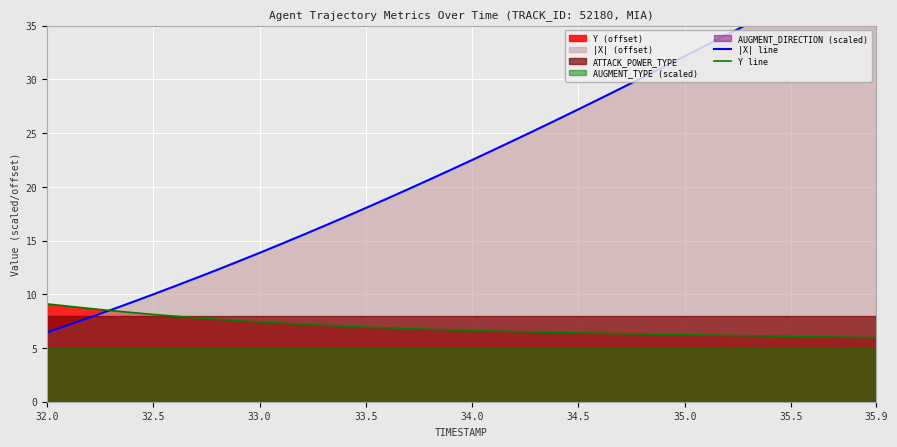

Reading left to right, list all the values displayed in this chart.

|X| line: 6.4	7.1	7.8	8.5	9.3	10.0	10.7	11.5	12.3	13.1	13.9	14.7	15.5	16.3	17.2	18.0	18.9	19.8	20.7	21.6	22.5	23.4	24.4	25.3	26.2	27.2	28.2	29.2	30.2	31.2	32.2	33.2	34.2	35.2	36.2	37.2	38.2	39.2	40.2	41.2
Y line: 9.1	8.9	8.7	8.5	8.3	8.1	8.0	7.8	7.7	7.5	7.4	7.3	7.2	7.1	7.0	6.9	6.9	6.8	6.7	6.7	6.6	6.6	6.5	6.5	6.4	6.4	6.4	6.3	6.3	6.3	6.2	6.2	6.2	6.1	6.1	6.1	6.1	6.0	6.0	6.0